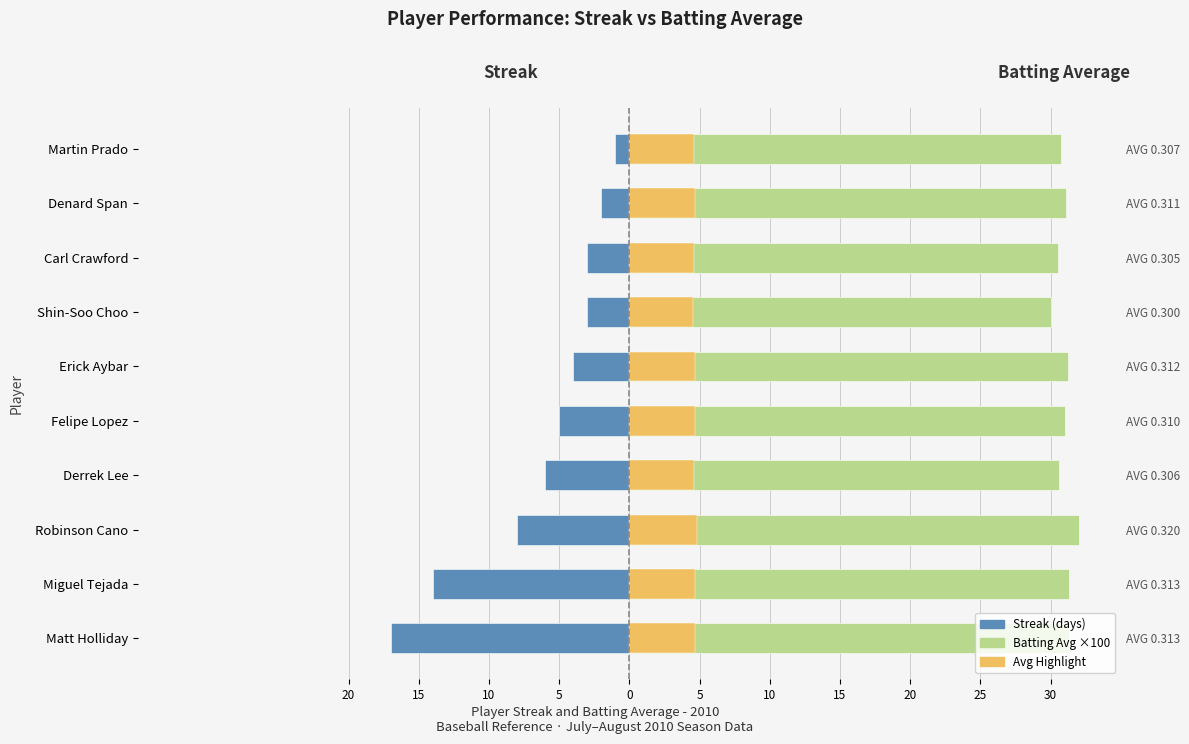

The value of Batting Avg ×100 at Felipe Lopez is 31.0. True or false?

True